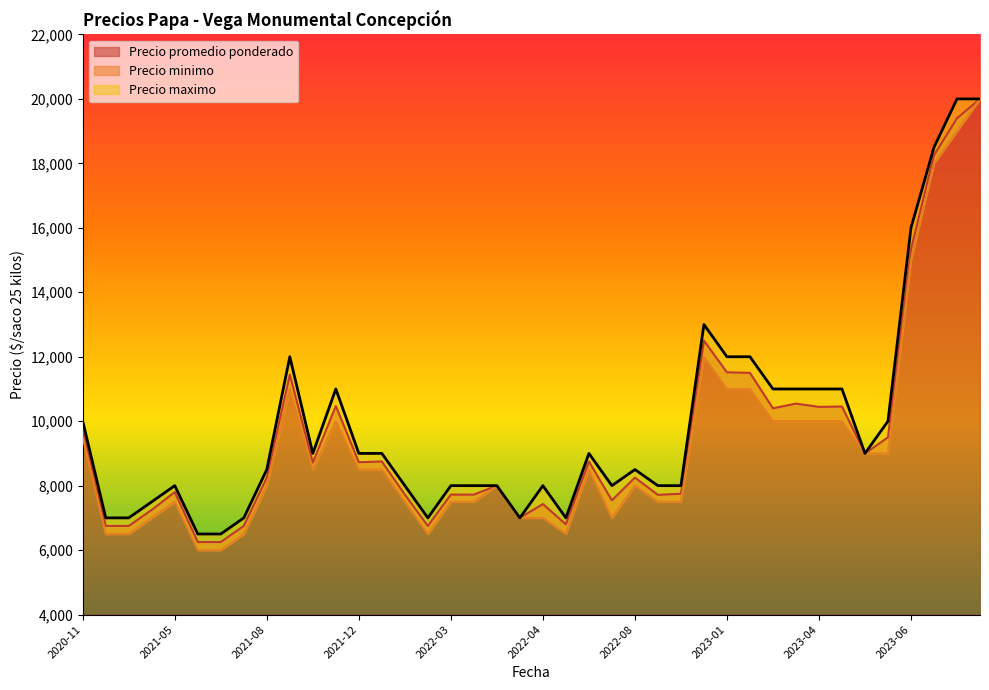

What is the lowest value of the Precio promedio ponderado series?

6250